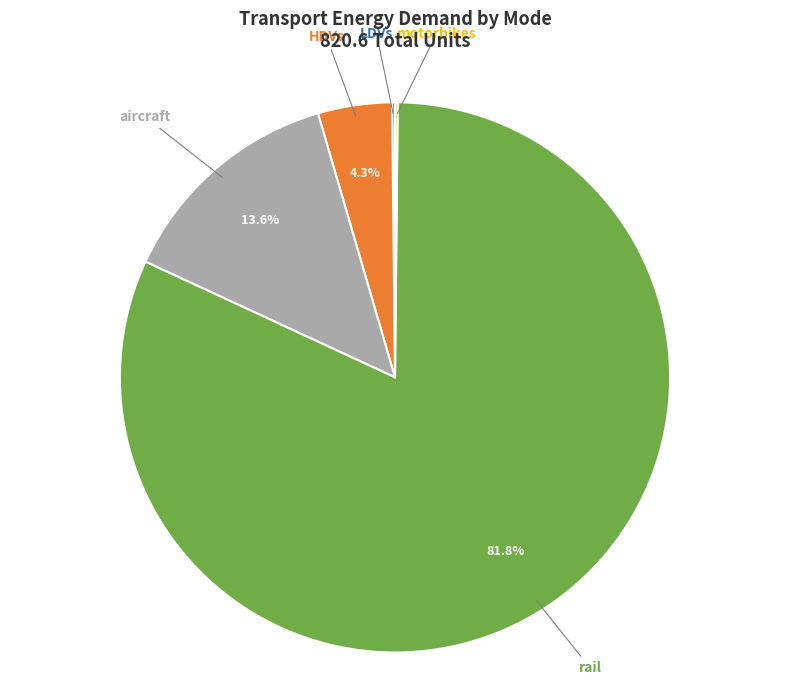

Does any single category account for the majority?

Yes